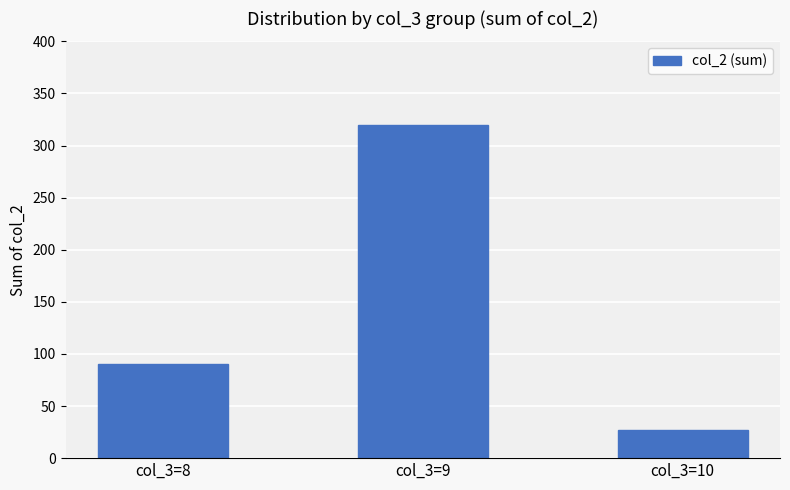

What is the maximum value shown in the chart?

320